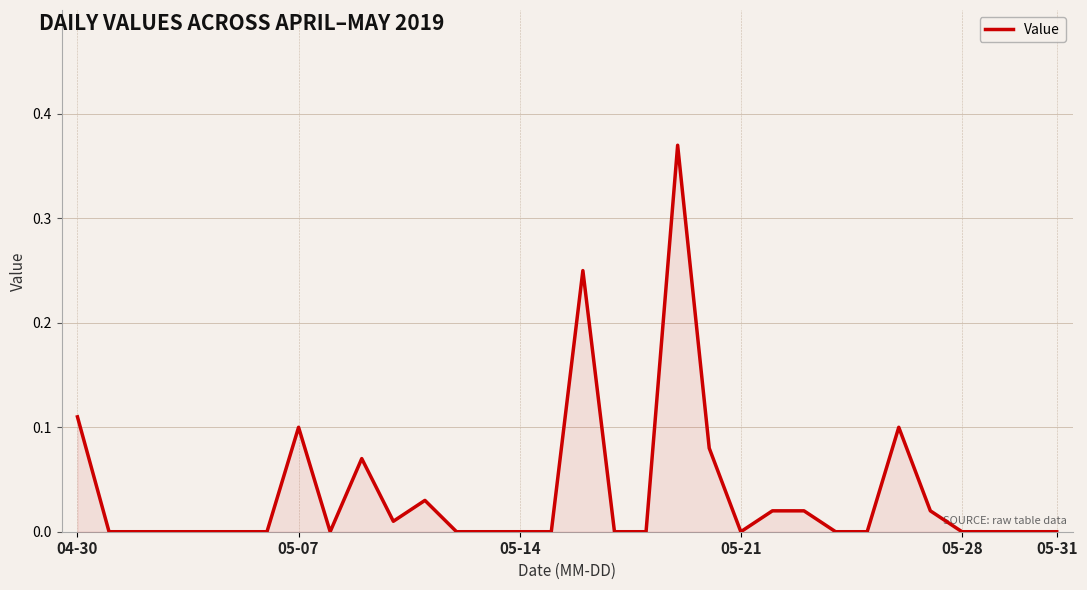

How many lines are shown in the chart?

1